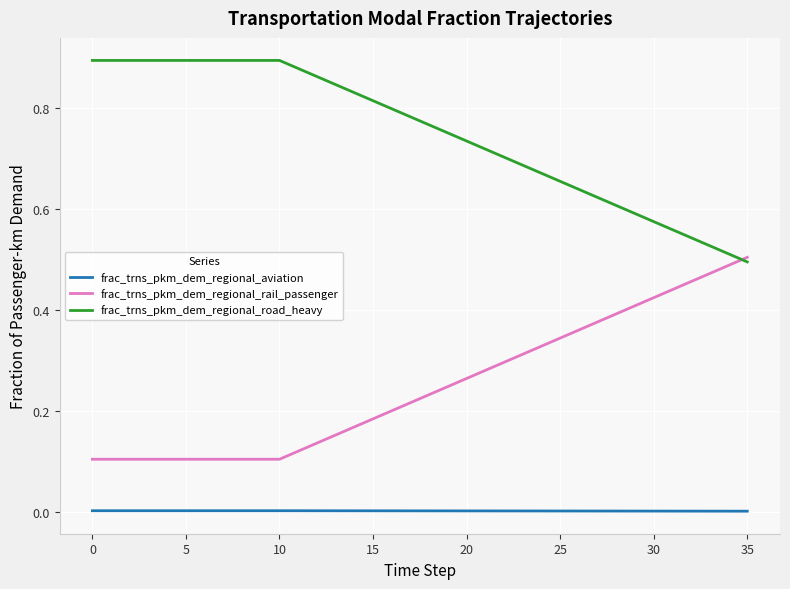

Rank the series by their average value, from highest to lowest.

frac_trns_pkm_dem_regional_road_heavy, frac_trns_pkm_dem_regional_rail_passenger, frac_trns_pkm_dem_regional_aviation